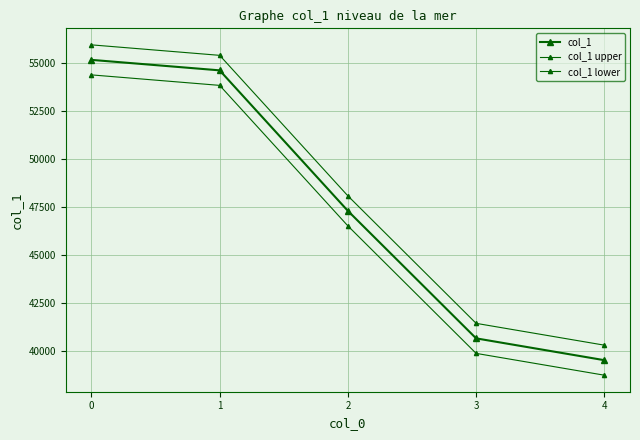

What is the average value of the col_1 series?

47452.8